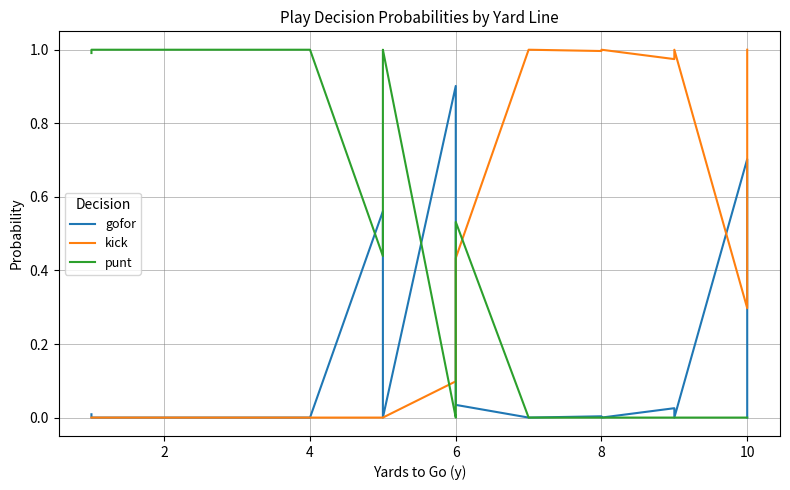

How many lines are shown in the chart?

3